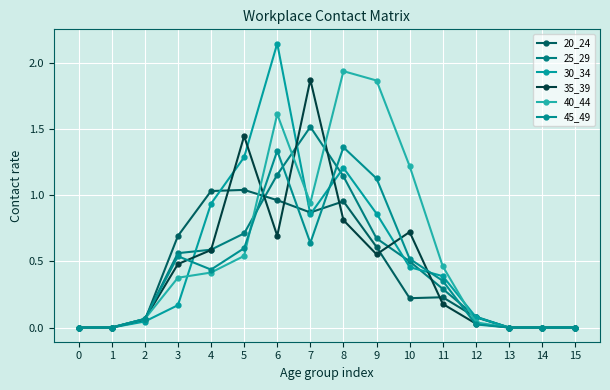

What is the sum of all 20_24 values?

6.8